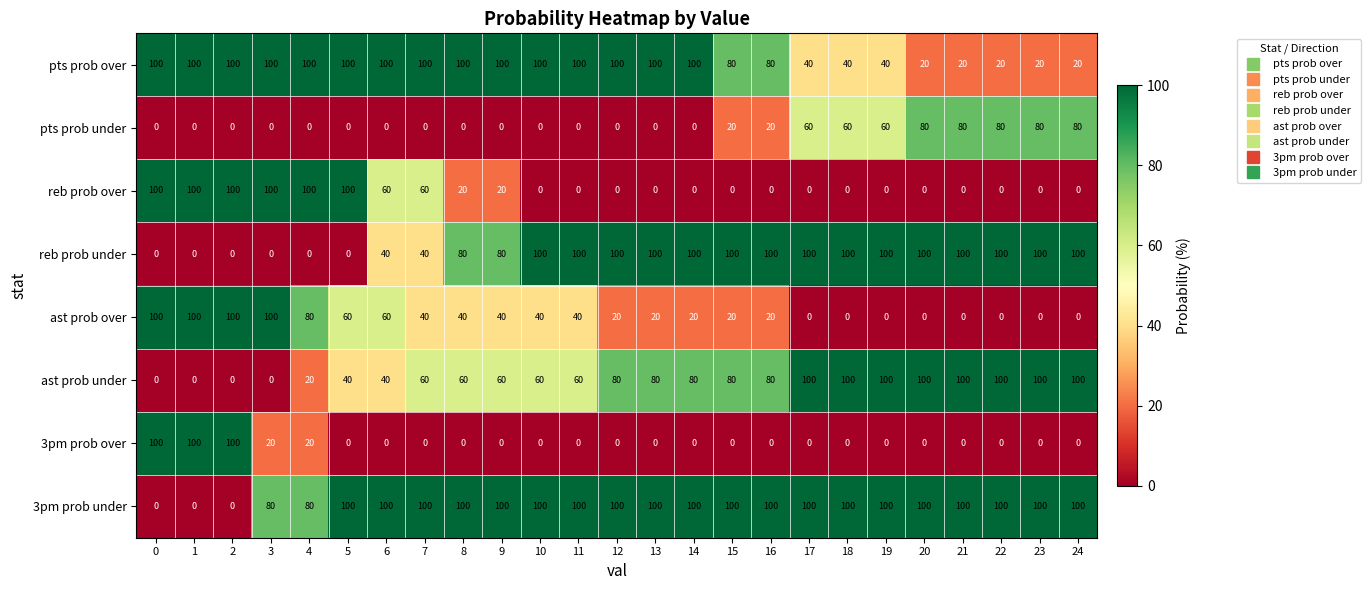

What is the difference between the ast prob over values at 2 and 13?

80